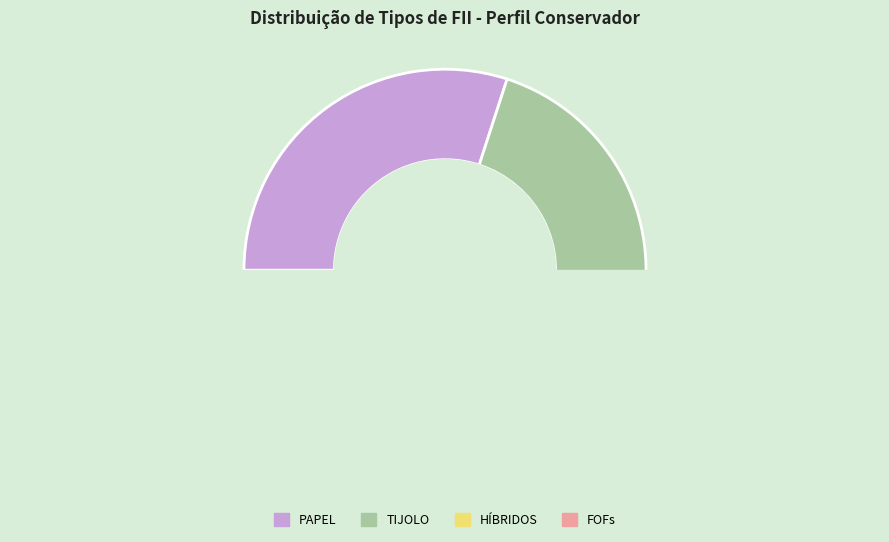

True or false: TIJOLO accounts for 64% of the total.

False